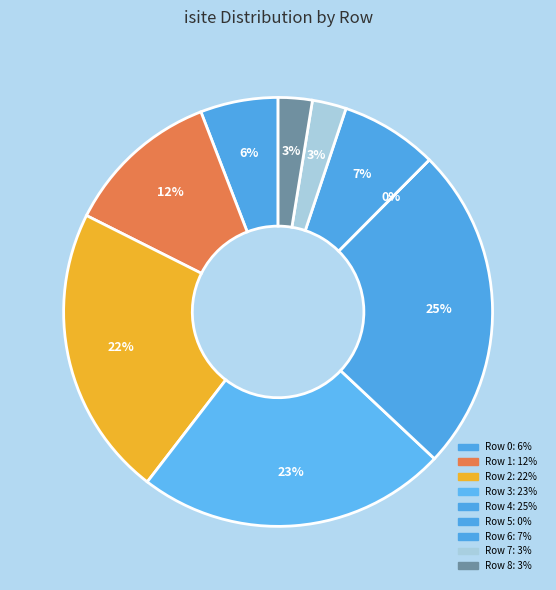

What is the largest slice in the pie chart?

Row 4